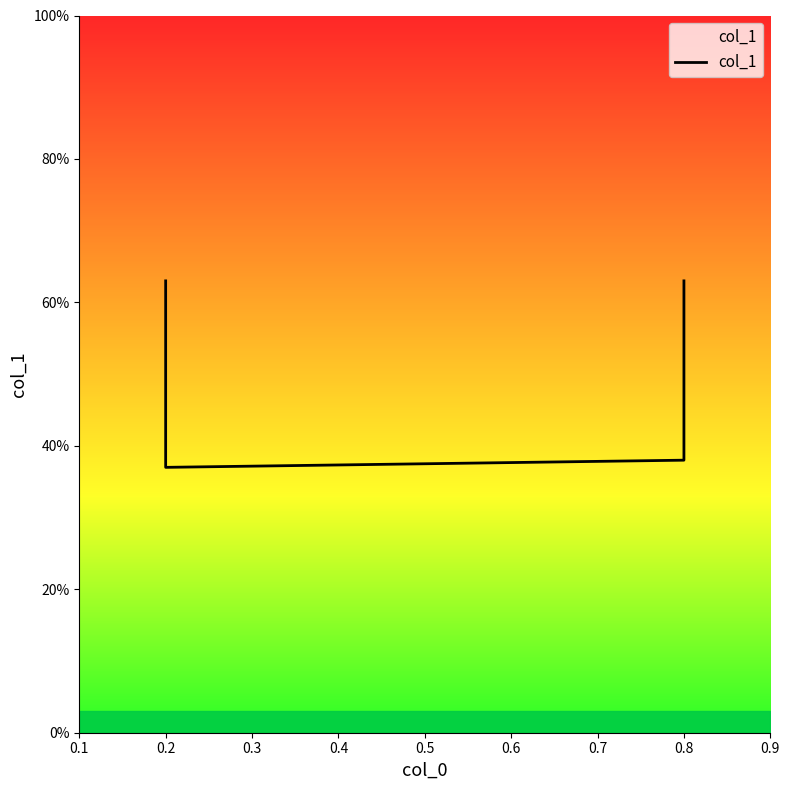

Reading left to right, what are all the values shown in this chart?

0.6	0.4	0.4	0.6